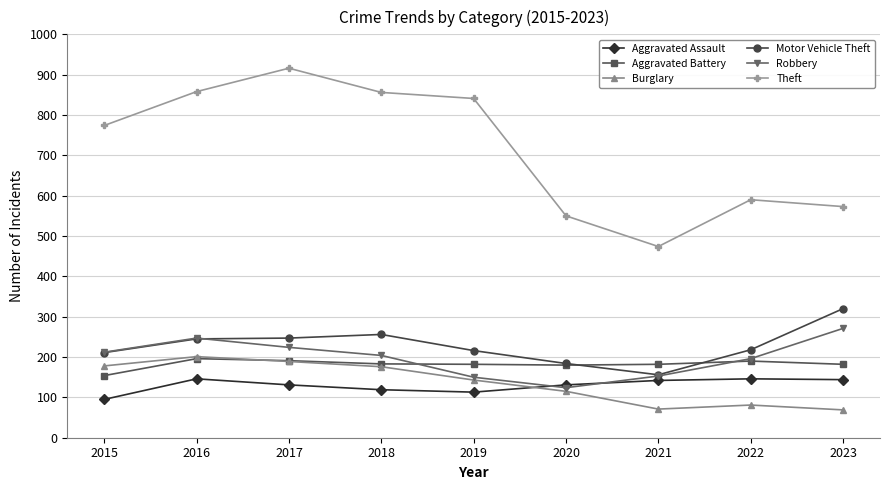

How many data points in Aggravated Assault are less than 131?

3